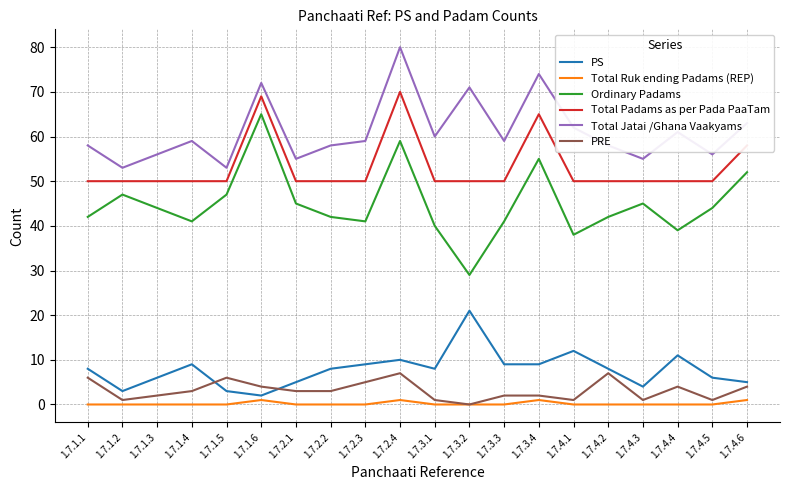

What is the difference between the second highest and second lowest values in the Ordinary Padams series?

21